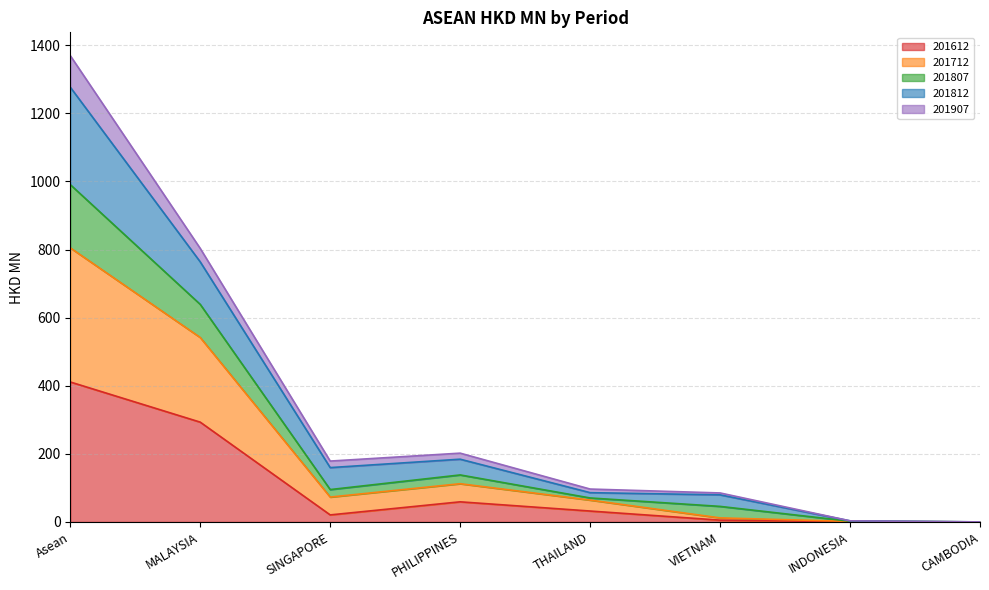

What is the minimum value for 201807?

0.2